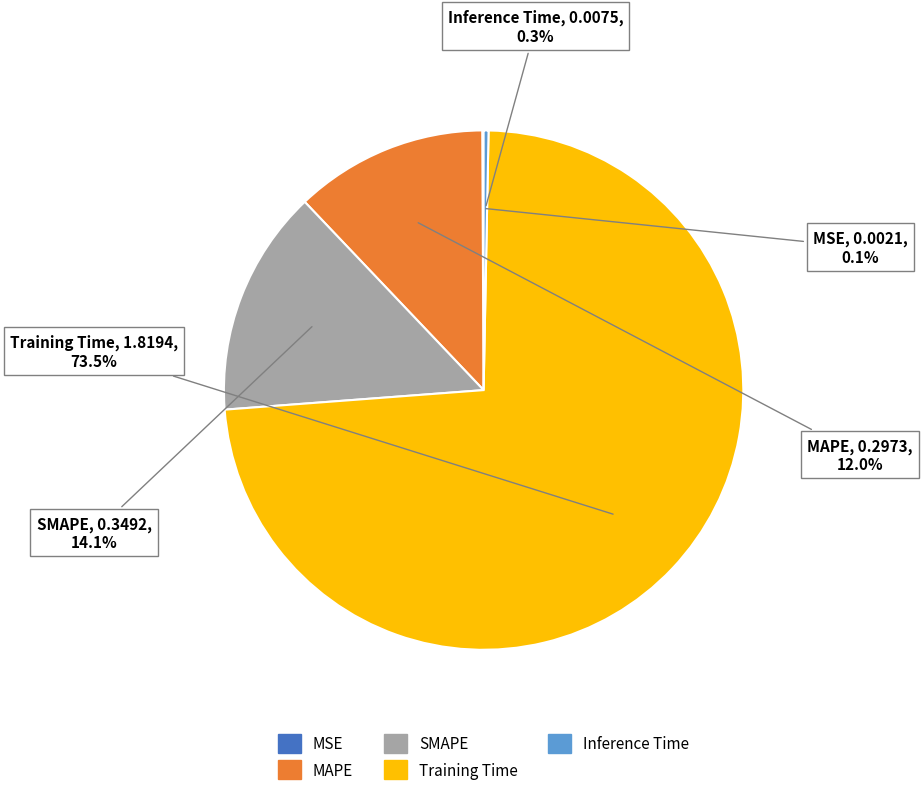

Is there a majority slice in this chart?

Yes